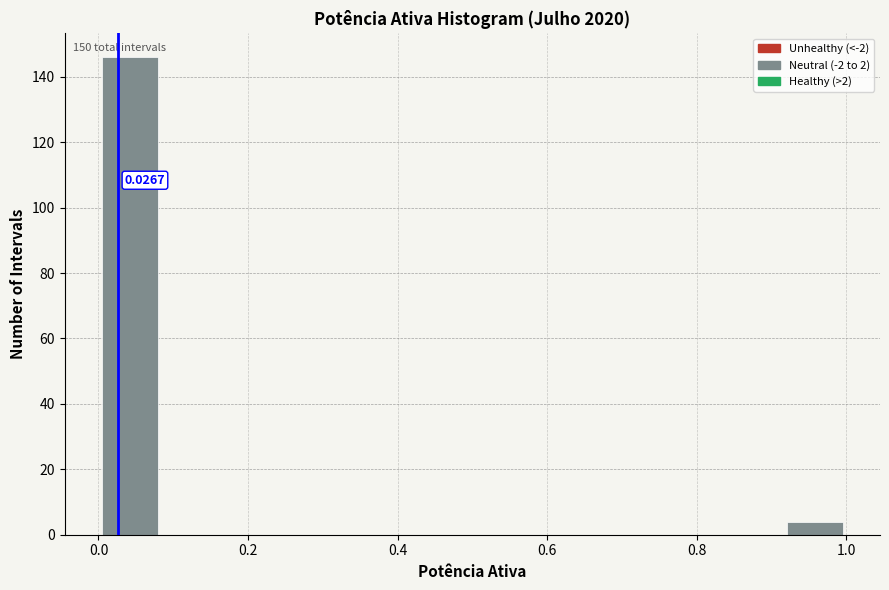

Over which range of the x-axis is the bar tallest?

0.00 to 0.08